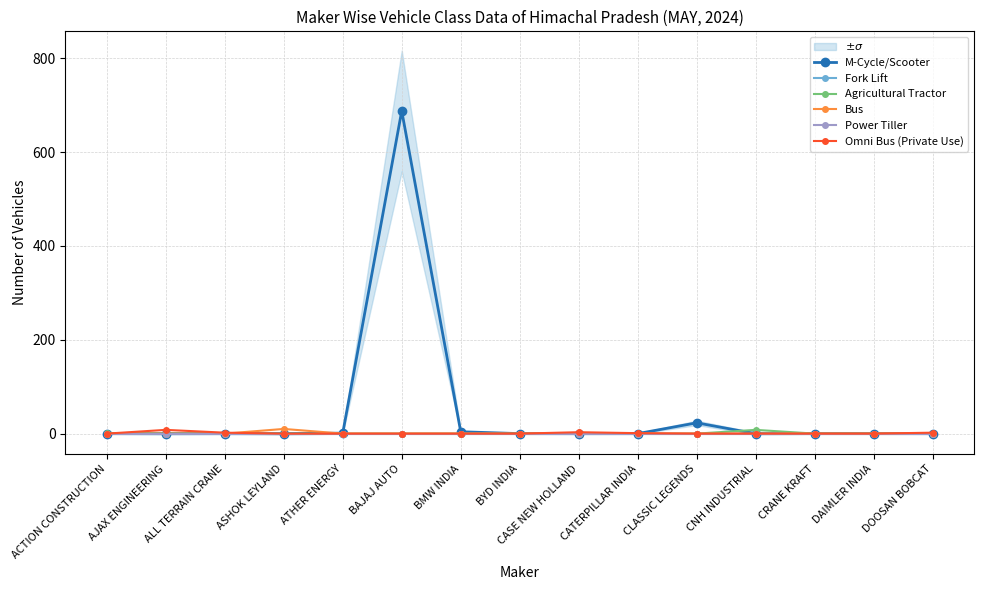

What is the difference between the maximum and minimum values in the Bus series?

10